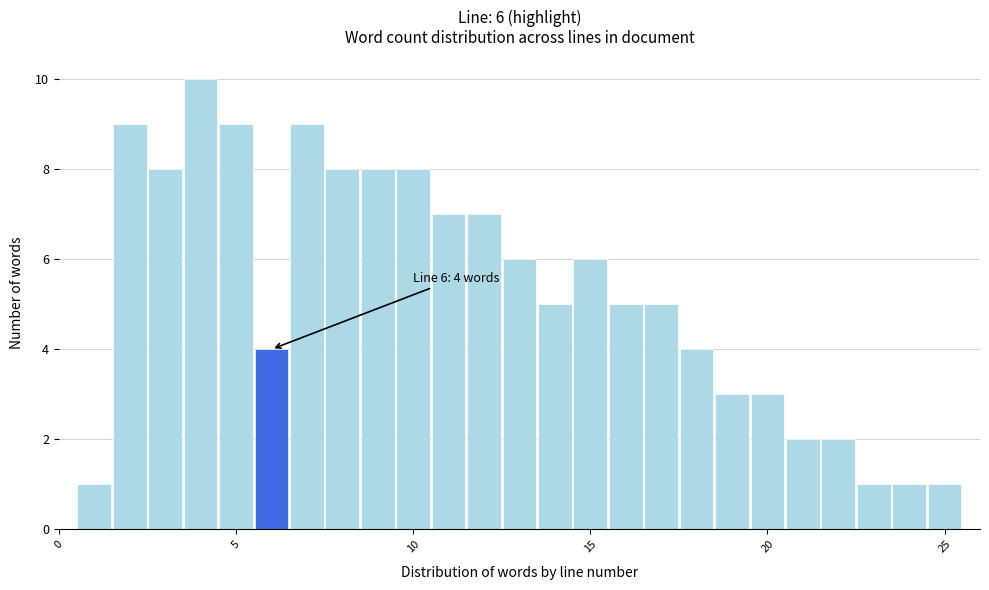

Read against the x-axis, roughly where is the centre of the tallest bar?

4.0